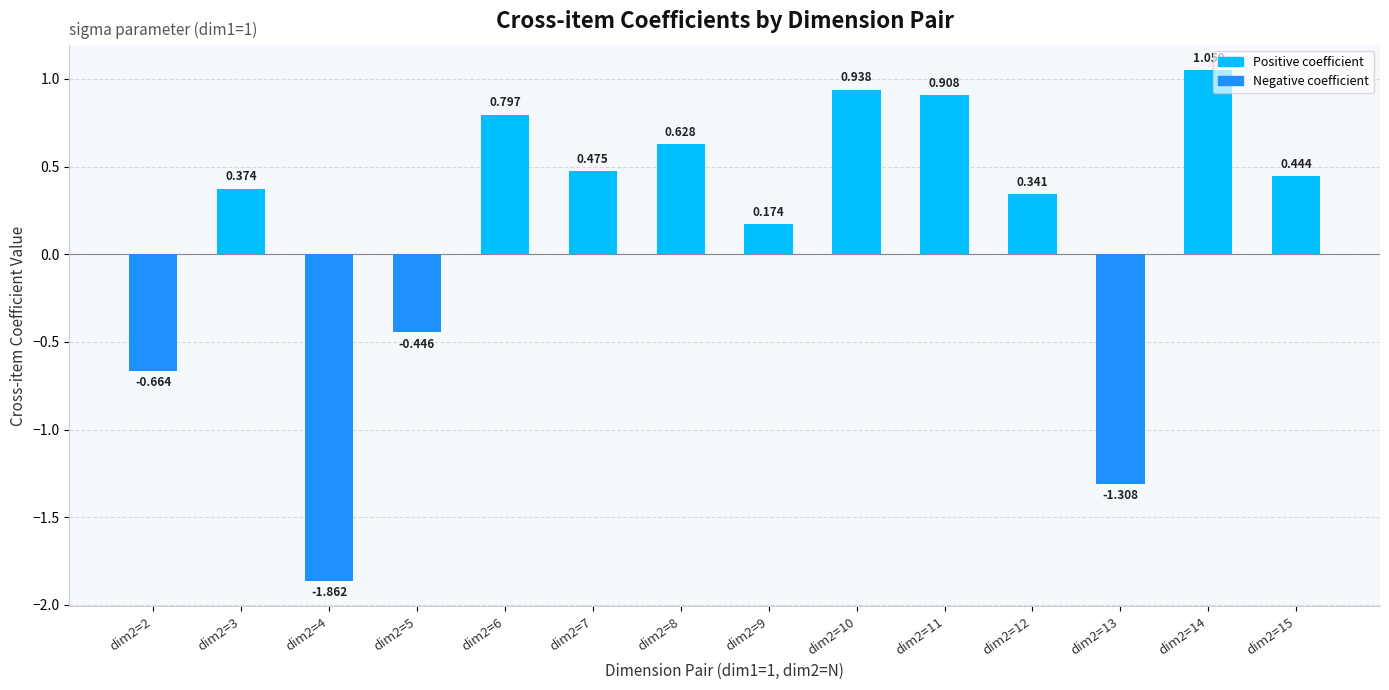

True or false: the data shows 0.6 at dim2=8.

True